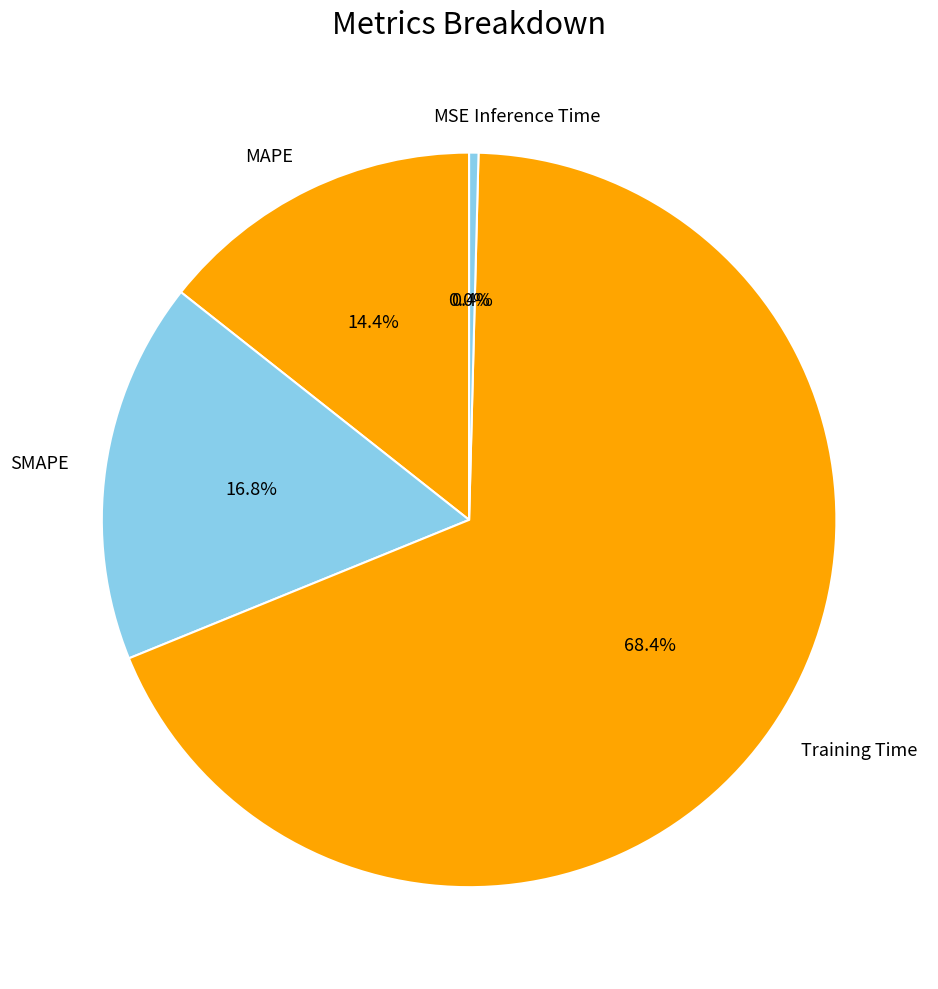

What percentage is the MAPE slice, to the nearest percent?

14%